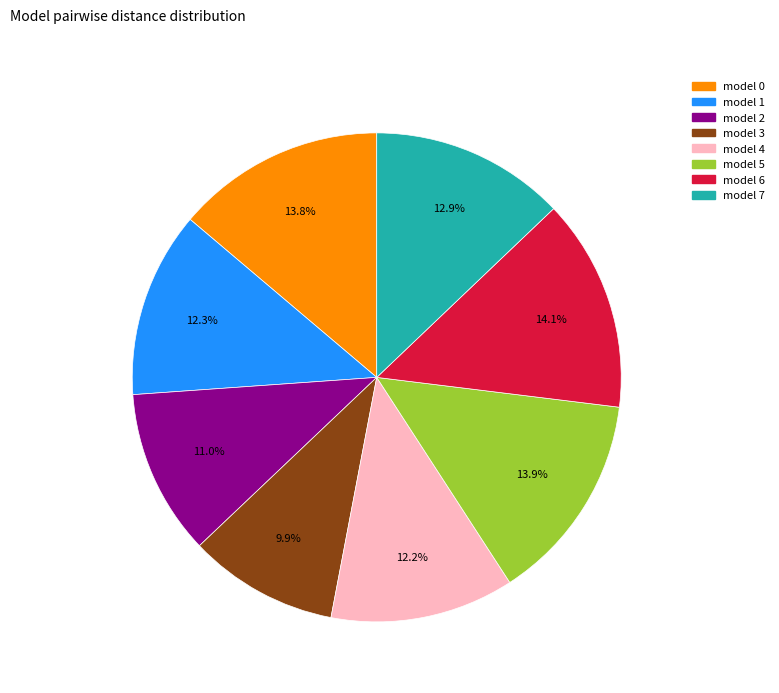

Does any single category account for the majority?

No